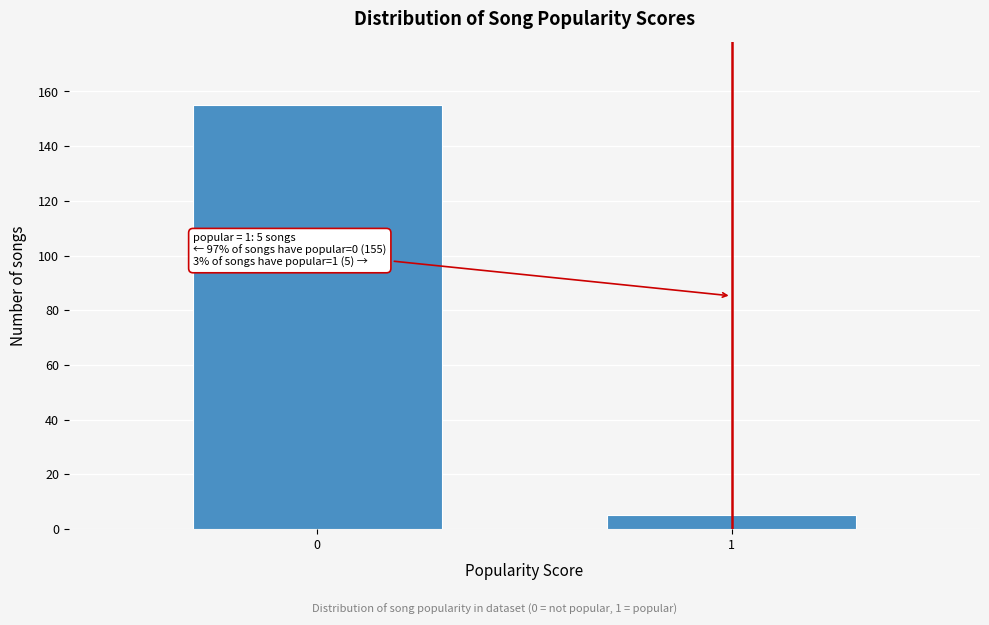

Reading left to right, extract all data points from this chart.

0=155	1=5